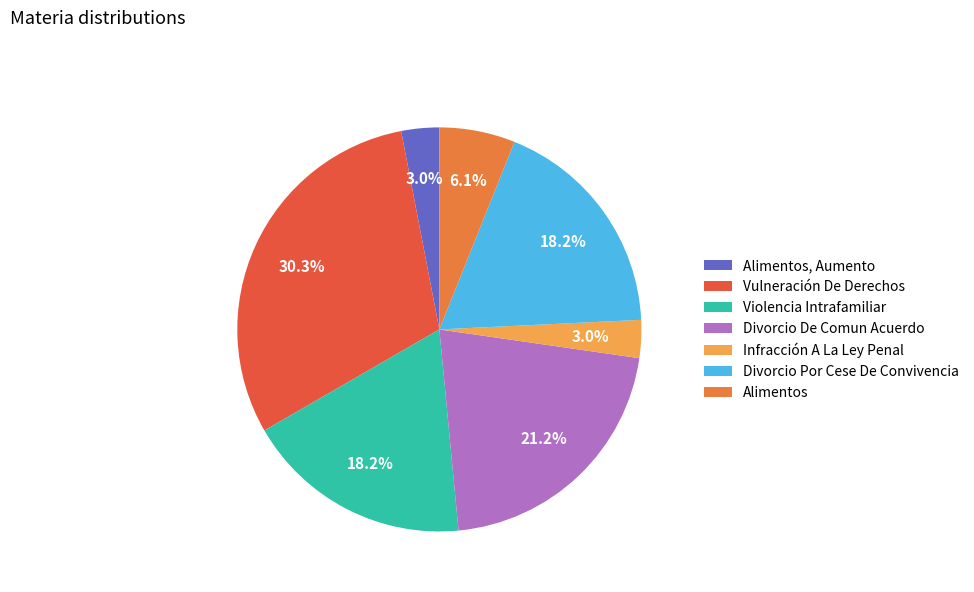

The Infracción A La Ley Penal slice represents 3% of the pie. True or false?

True